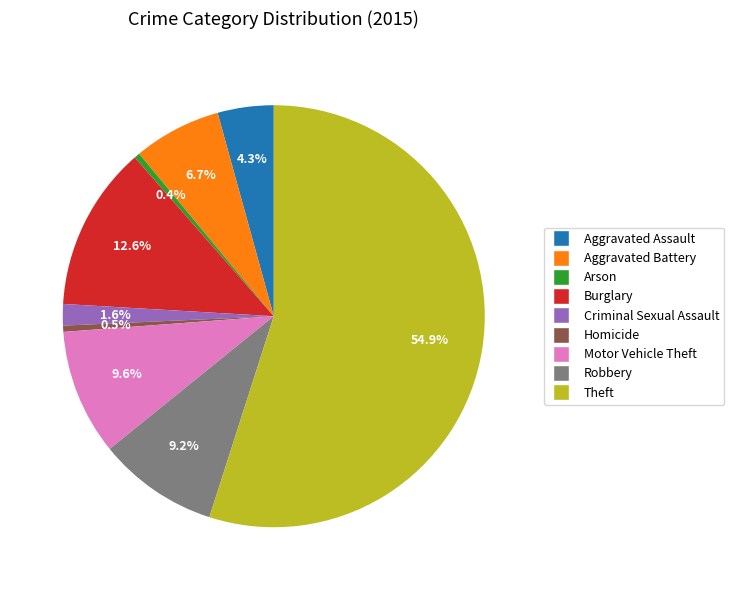

Combined, what portion of the pie is Homicide and Criminal Sexual Assault?

2.1%